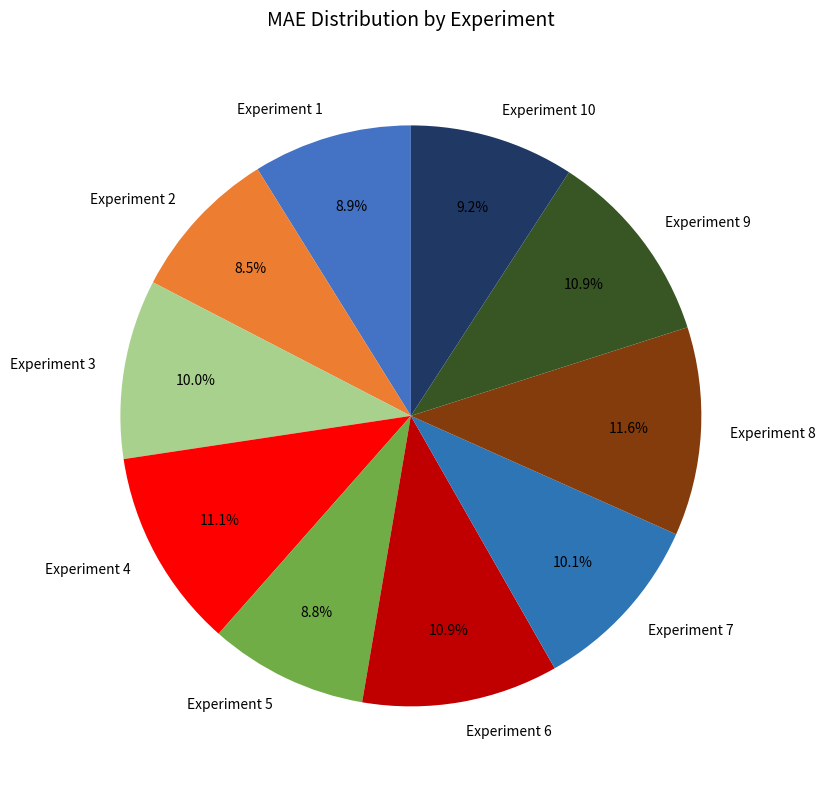

Do Experiment 5 and Experiment 10 together represent more than half of the pie?

No